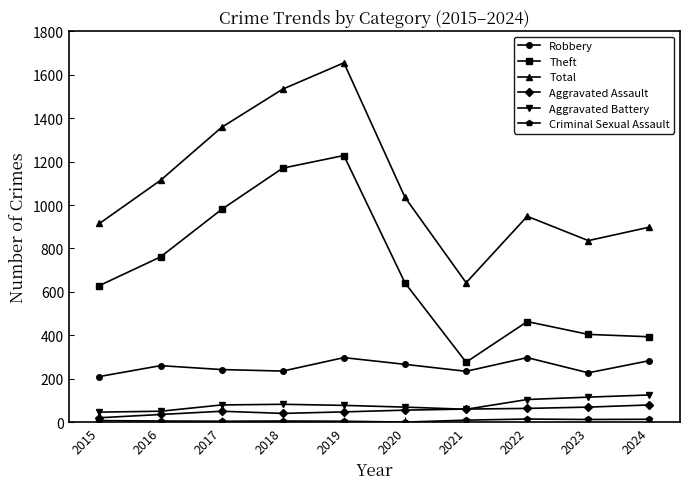

Is the value of Aggravated Battery at 2018 greater than the value of Robbery at 2016?

No